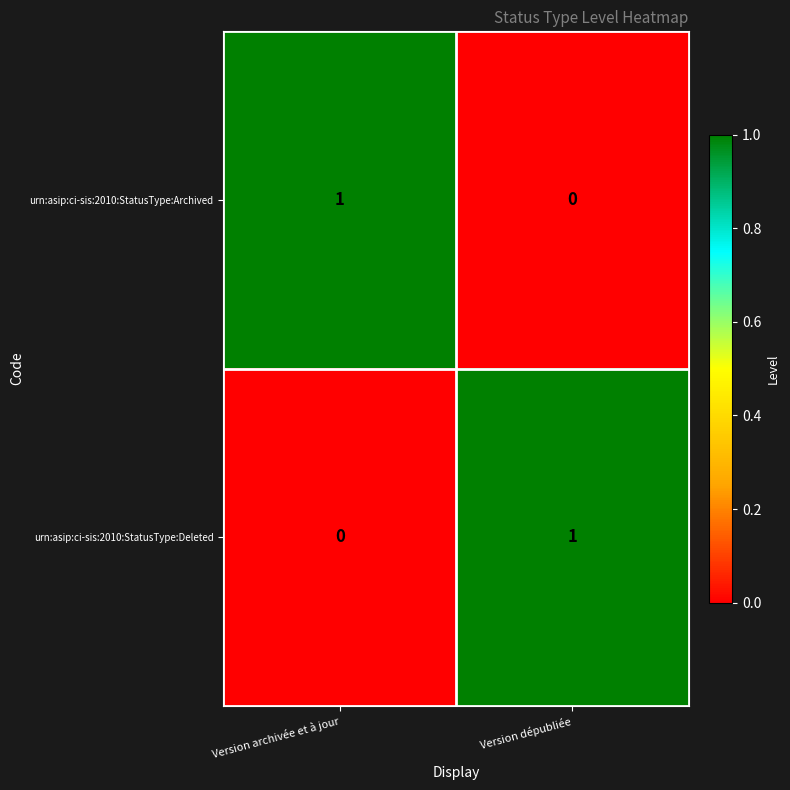

Which category has the highest value in the urn:asip:ci-sis:2010:StatusType:Archived series?

Version archivée et à jour